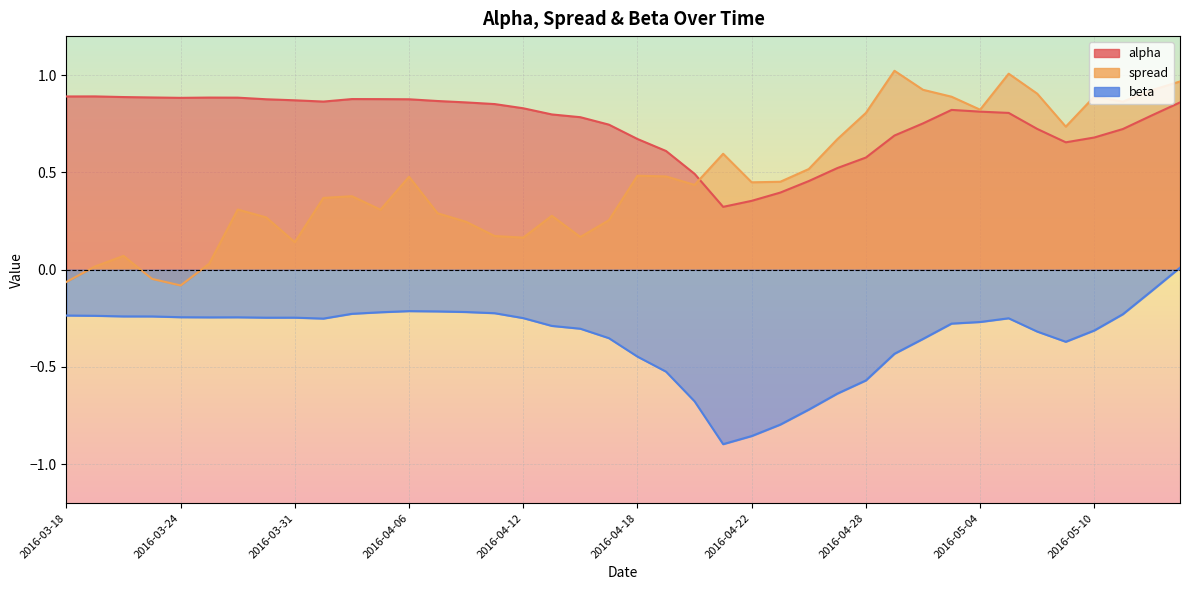

How many lines are shown in the chart?

3